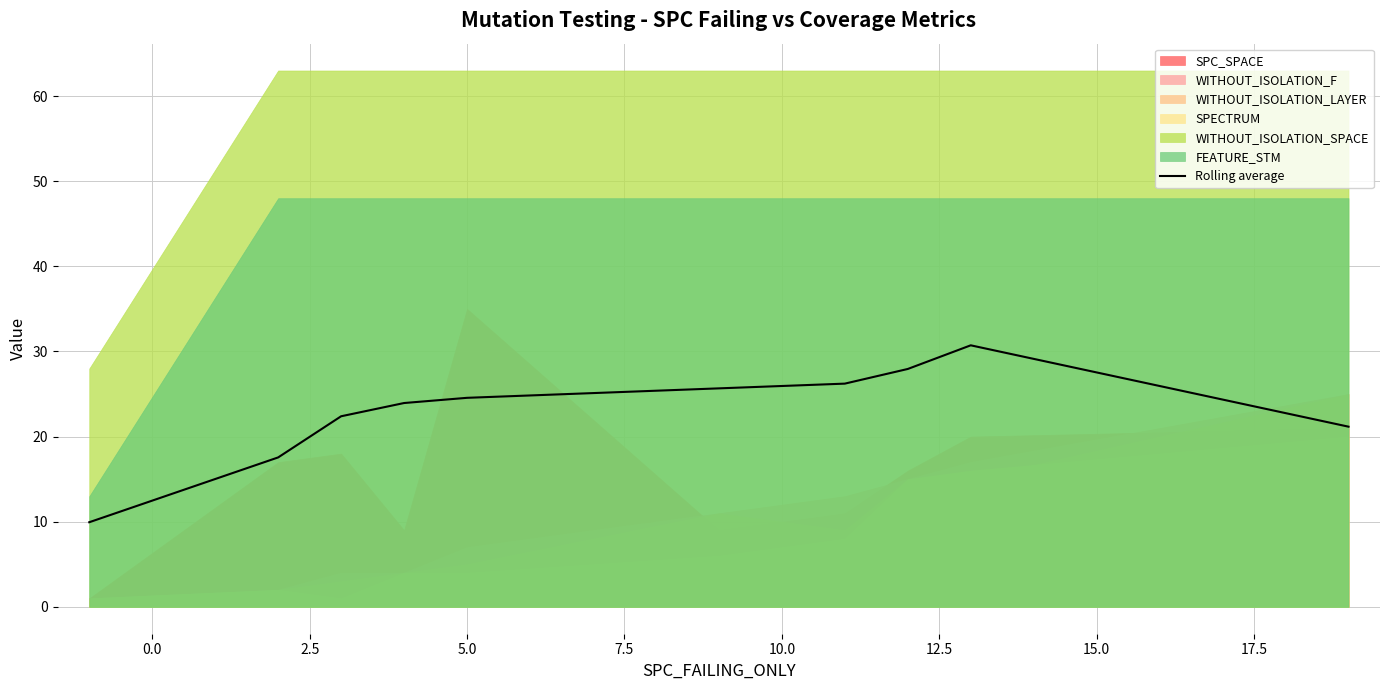

Reading left to right, what are all the values shown in this chart?

9.9	17.6	22.4	23.9	24.6	25.7	26.2	27.9	30.7	21.2